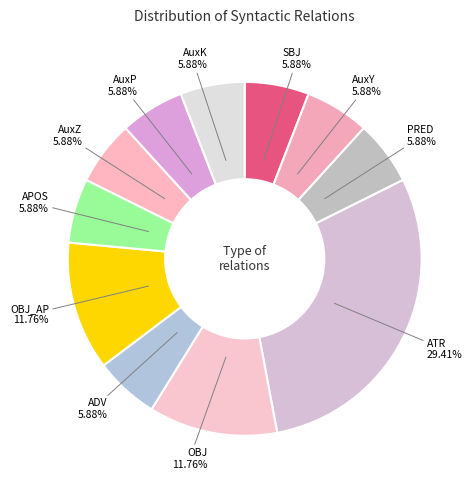

What percentage is the ATR slice, to the nearest percent?

29%